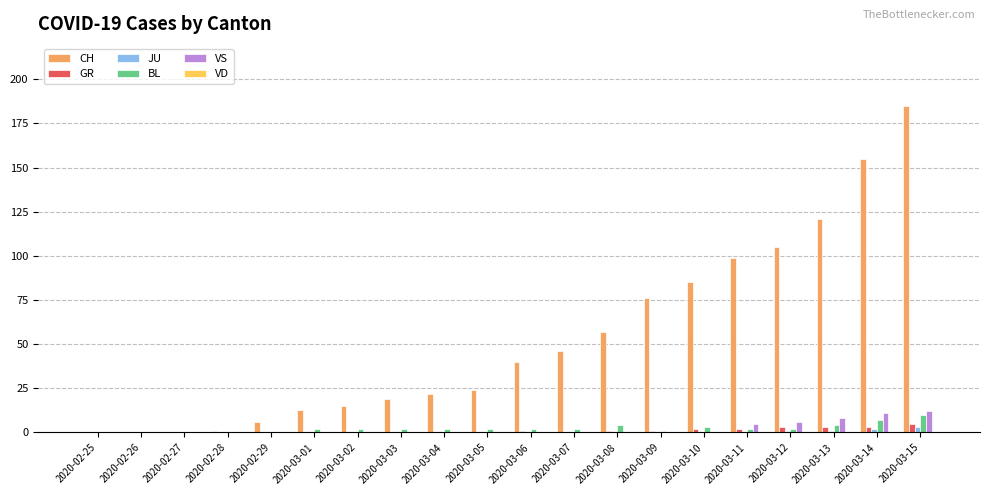

Which series has the largest range (max minus min)?

CH